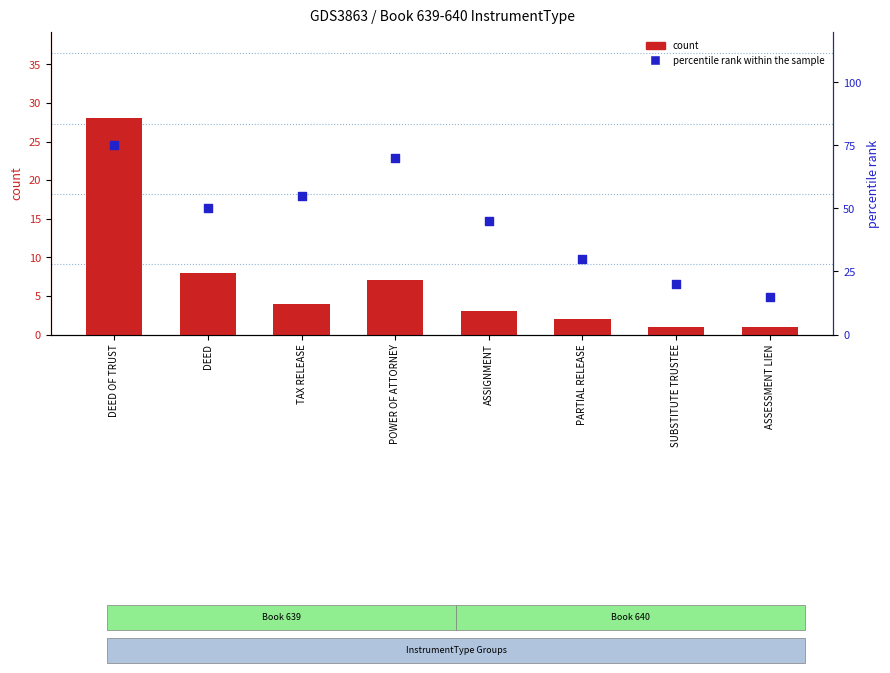

What is the total value across all series at ASSIGNMENT?

48